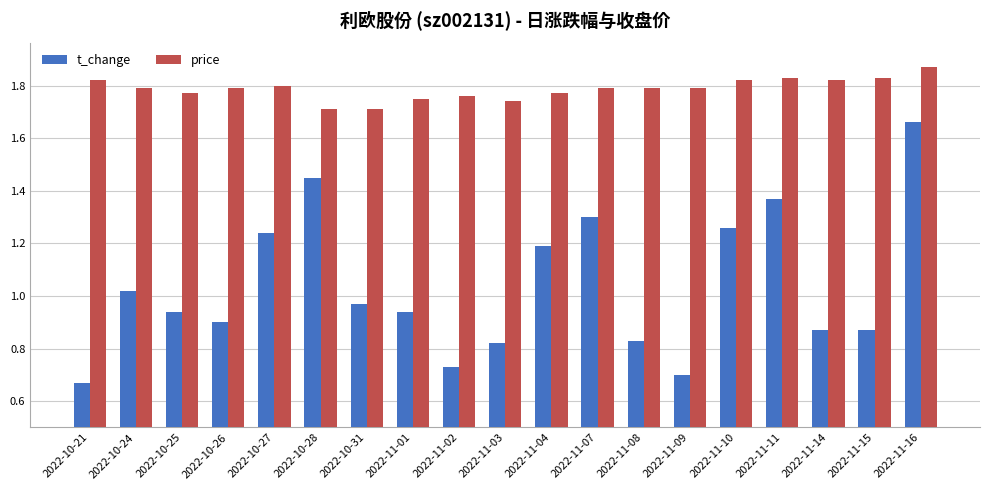

At which category is the sum across all series the highest?

2022-11-16